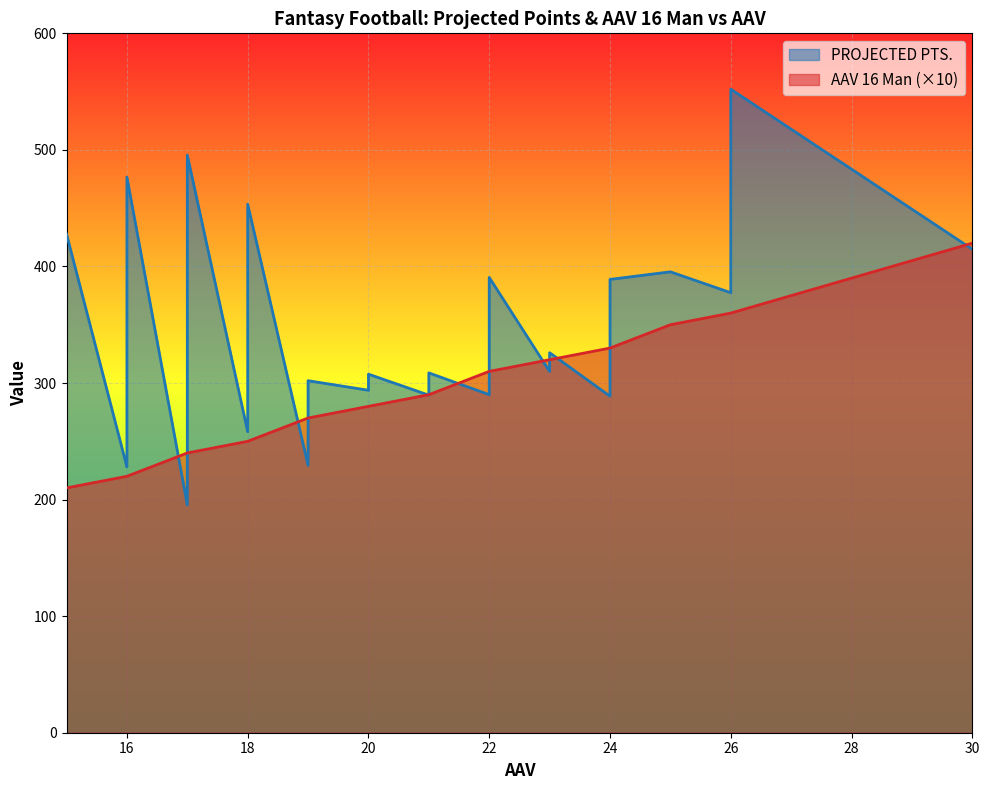

Which series changed the most between 24 and 16?

PROJECTED PTS.